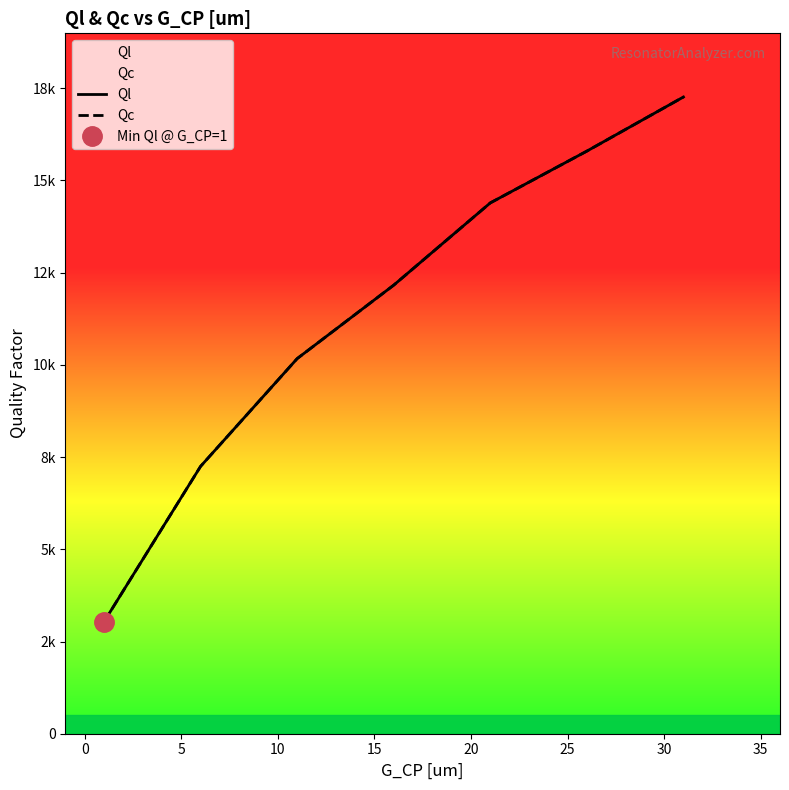

Reading left to right, extract all data points from this chart.

Ql: 3035.8	7248.4	10169.2	12161.0	14390.4	15794.5	17261.2
Qc: 3035.8	7248.4	10169.2	12161.0	14390.4	15794.5	17261.2